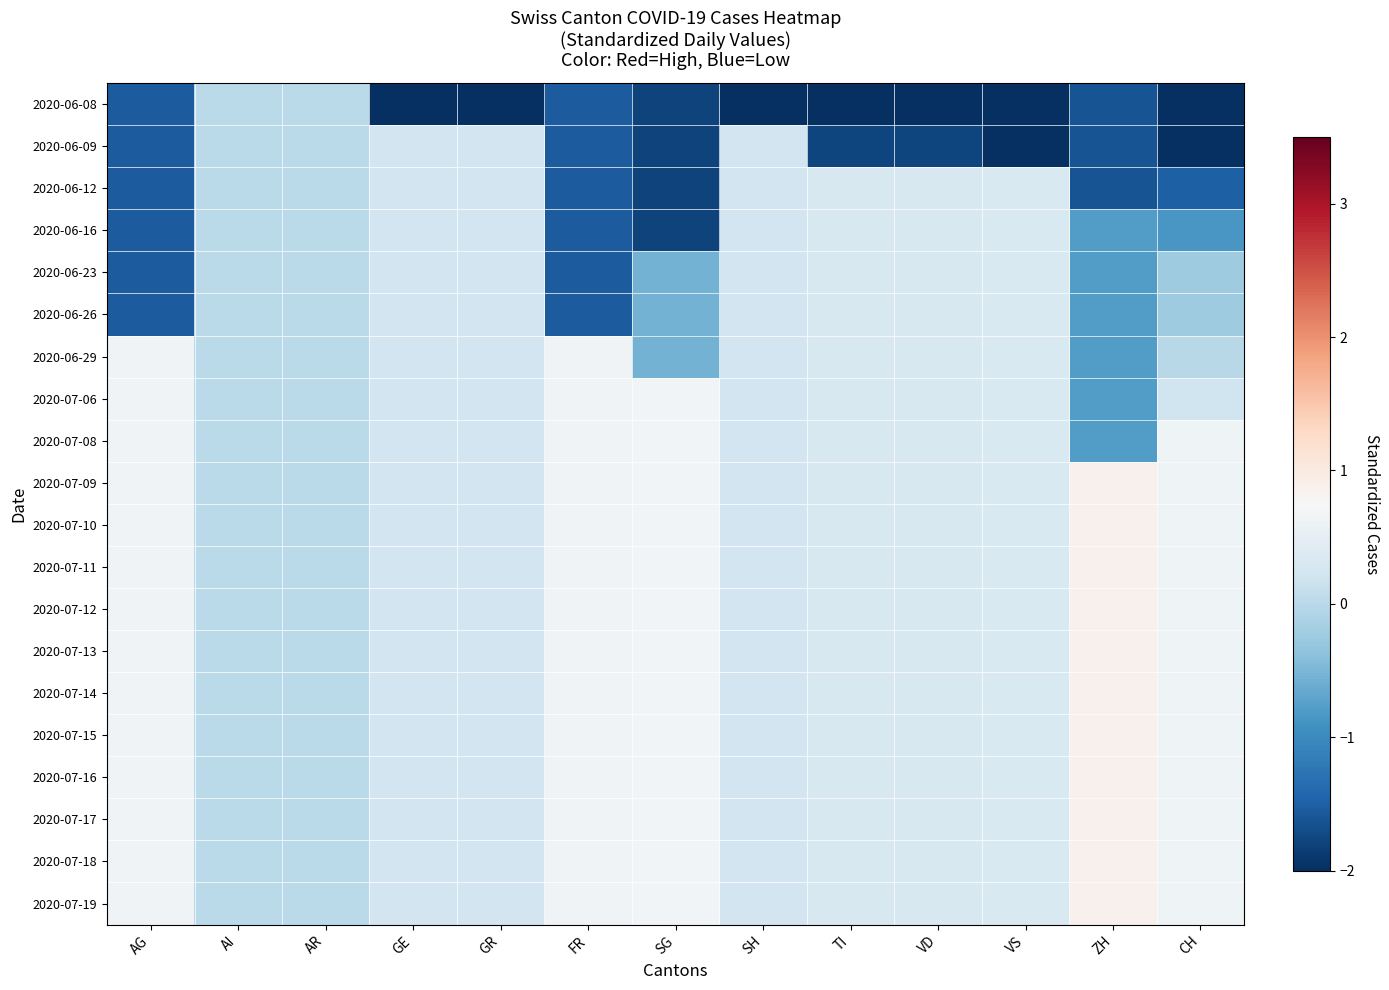

At which category is the sum across all series the highest?

GE